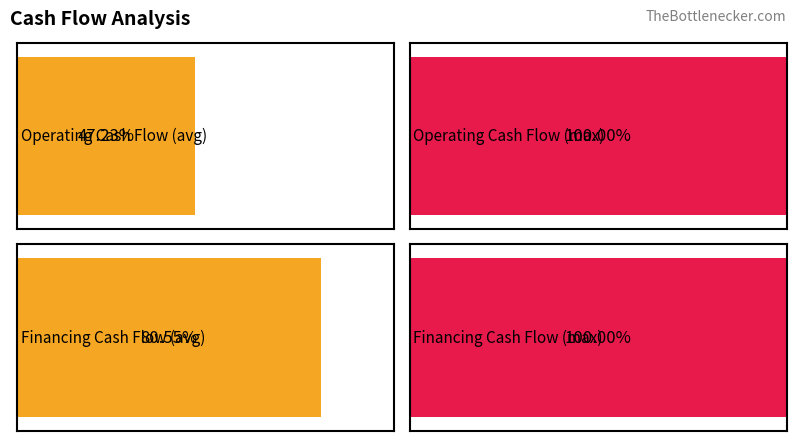

Is it true that Operating Cash Flow equals 3654000 at 2011-09-30?

True